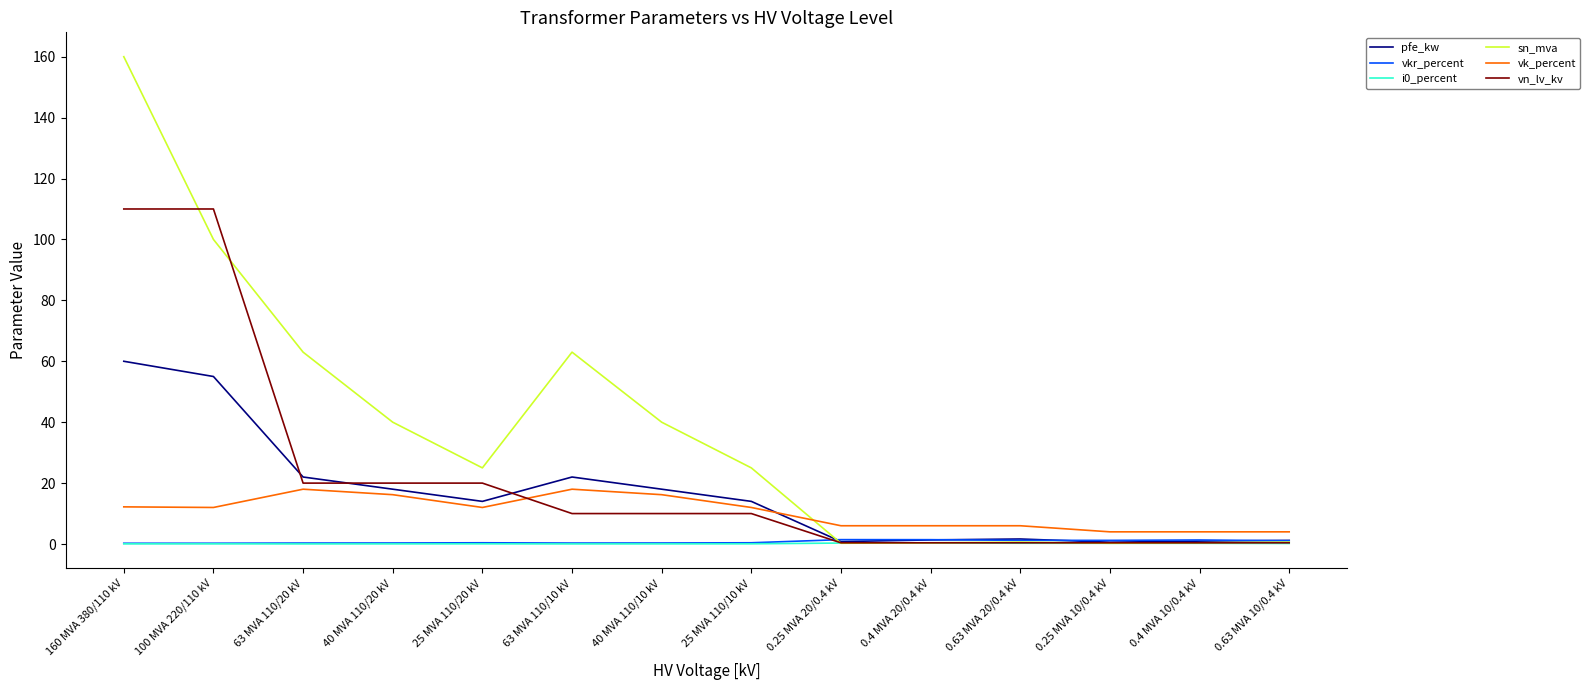

The value of i0_percent at 0.63 MVA 10/0.4 kV is 0.2. True or false?

True